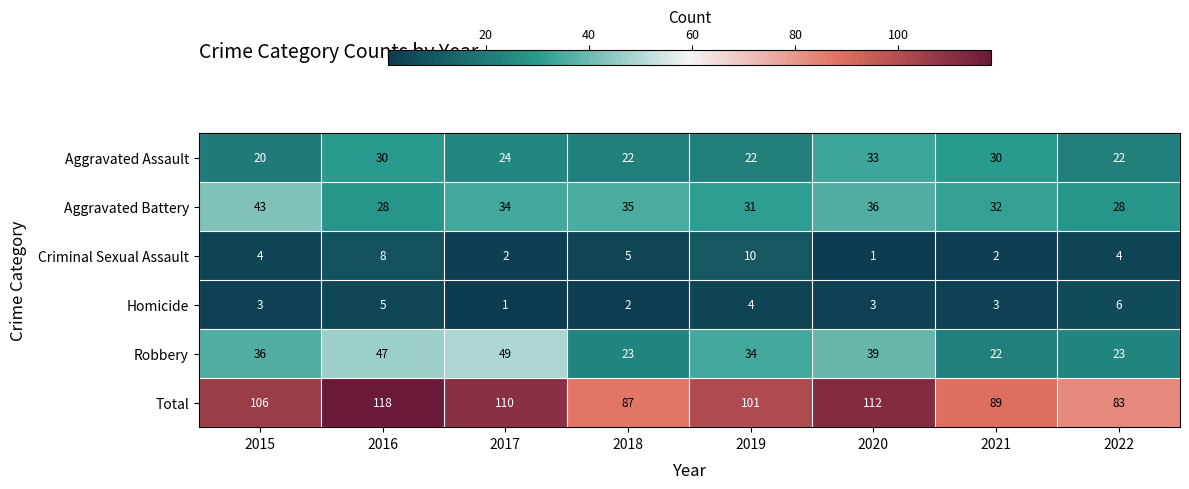

Which series has the largest range (max minus min)?

Total